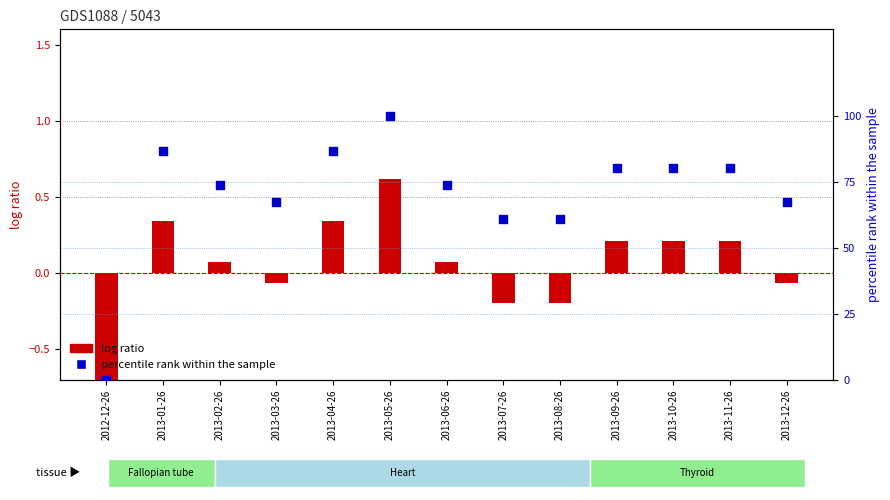

Is the value of percentile rank within the sample at 2013-12-26 greater than the value of log ratio at 2013-06-26?

Yes